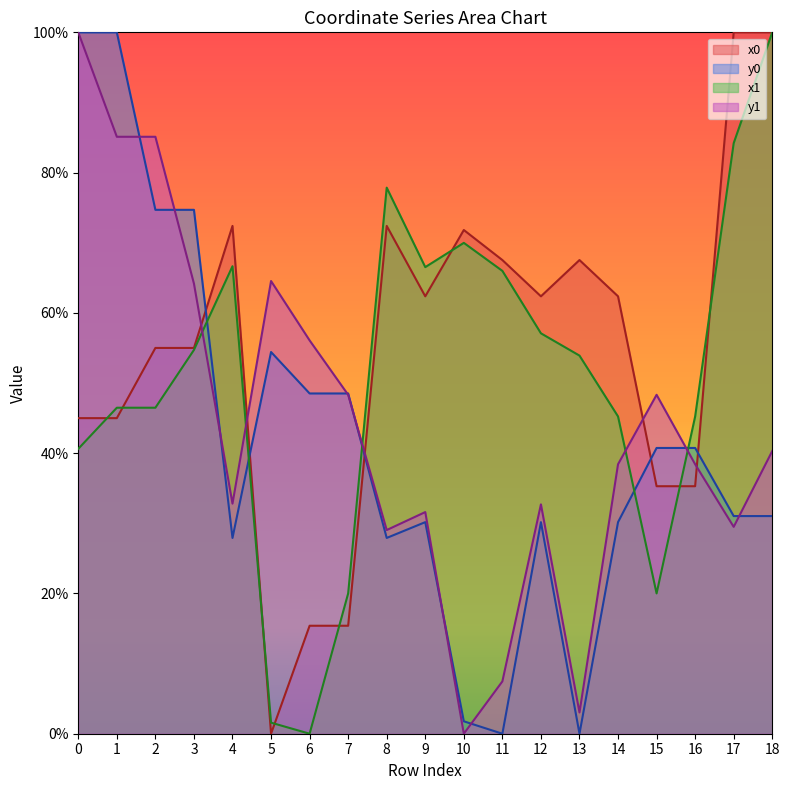

At 9, list the series in order from smallest to largest.

y0, y1, x0, x1